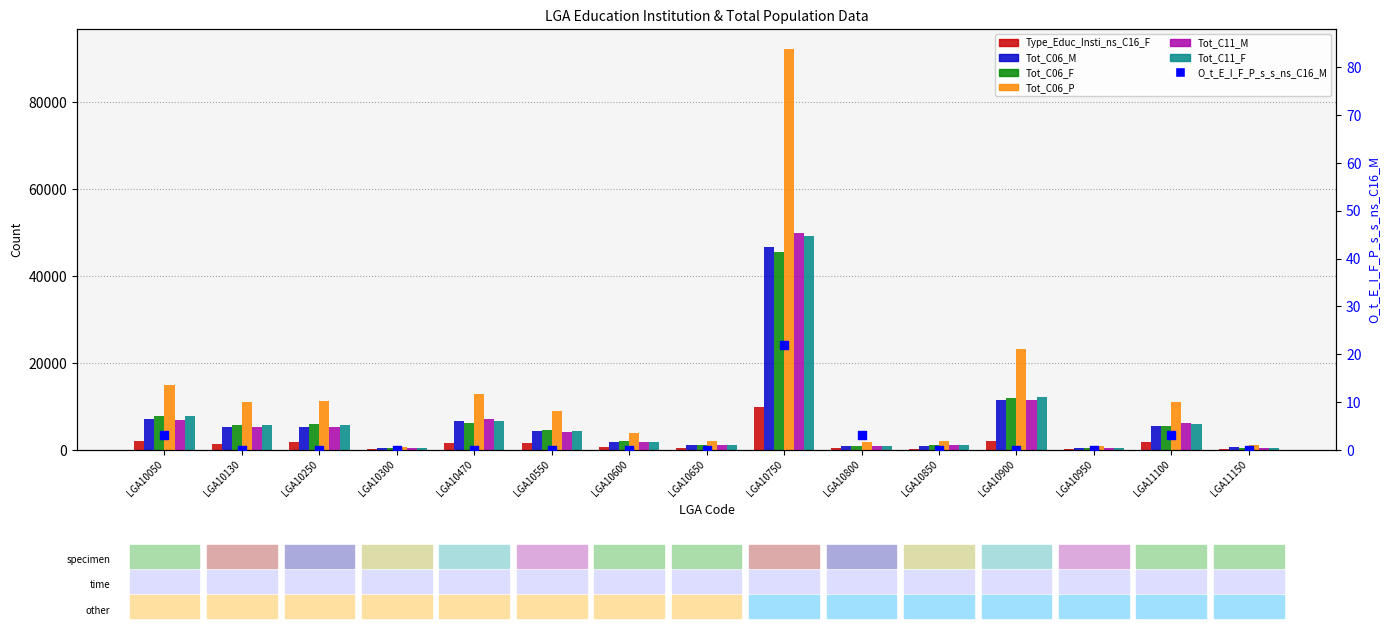

Which series has the largest Y range (max minus min)?

Tot_C06_P